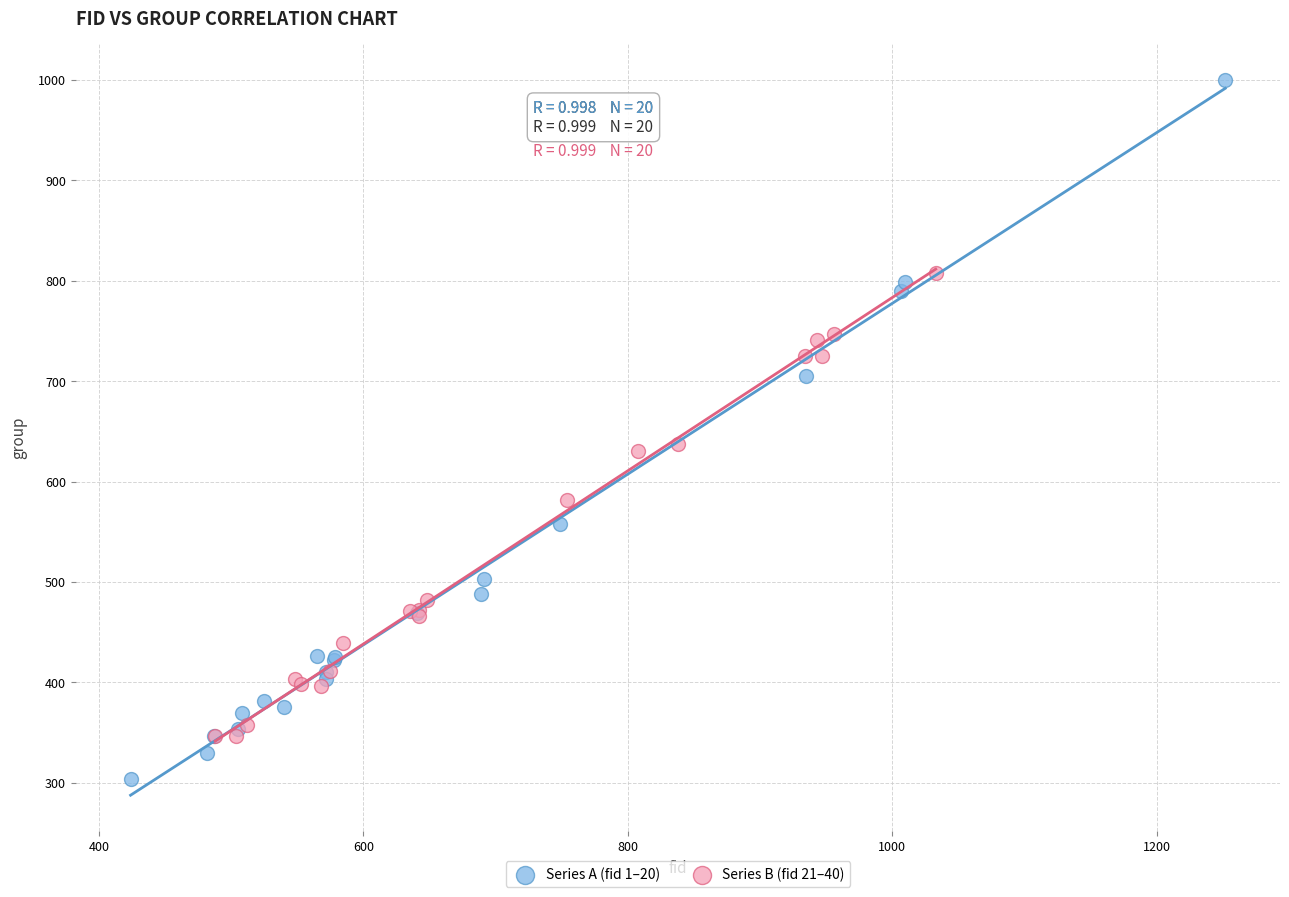

Which series contains the highest Y value?

Series A (fid 1–20)